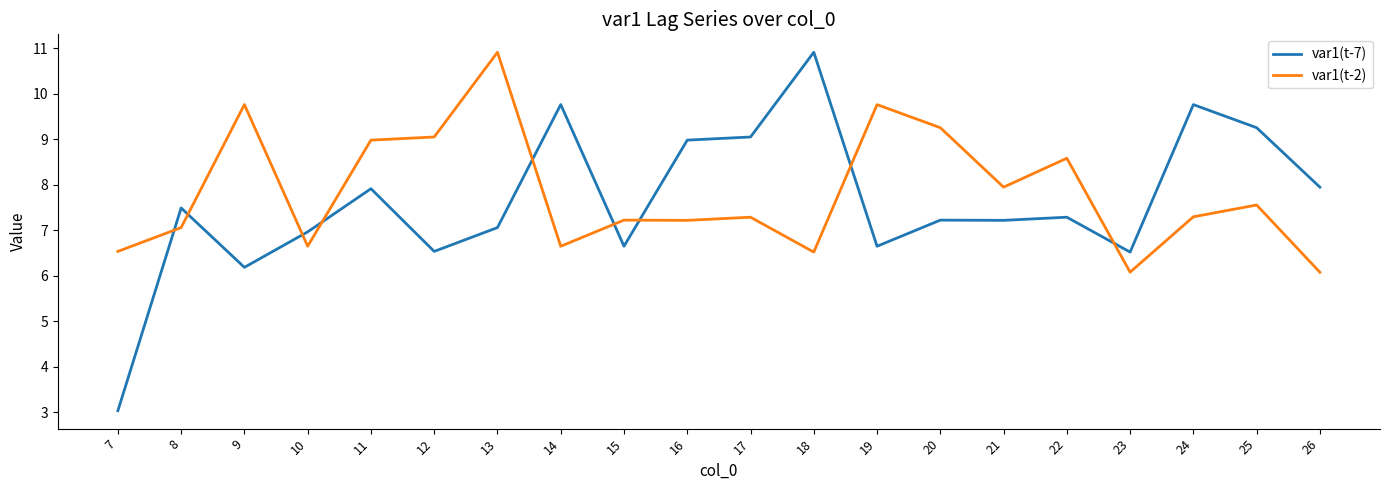

Rank the series by their average value, from lowest to highest.

var1(t-7), var1(t-2)